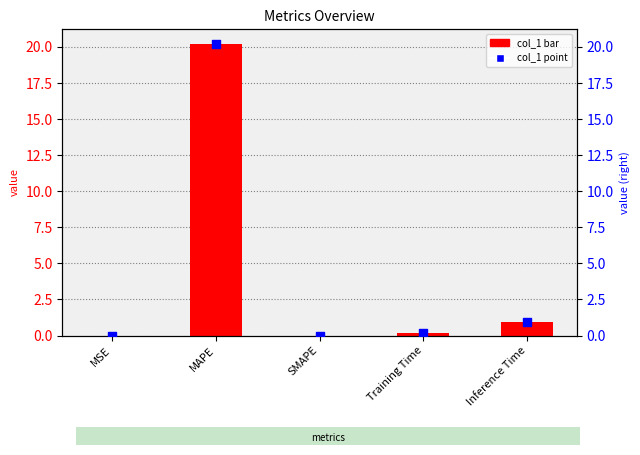

At which category is the sum across all series the highest?

MAPE